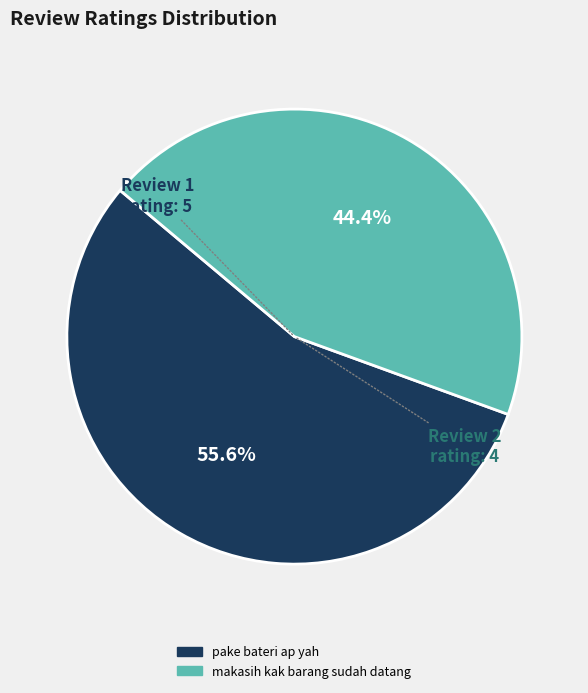

What percentage is the pake bateri ap yah slice, to the nearest percent?

56%